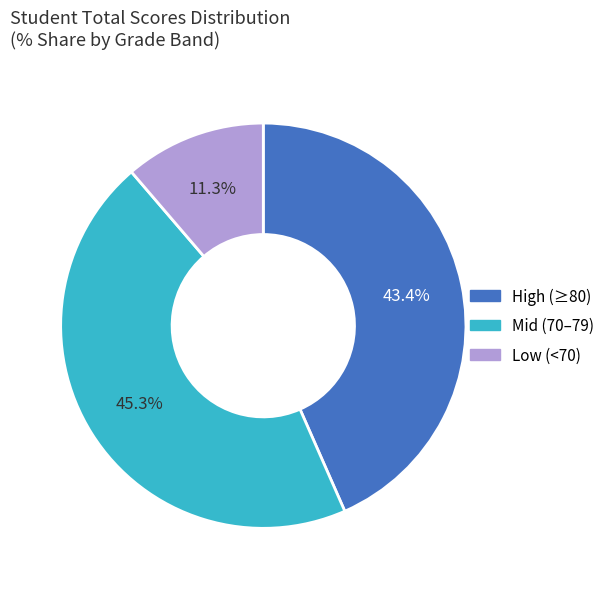

To the nearest percent, what is the average slice percentage?

33%